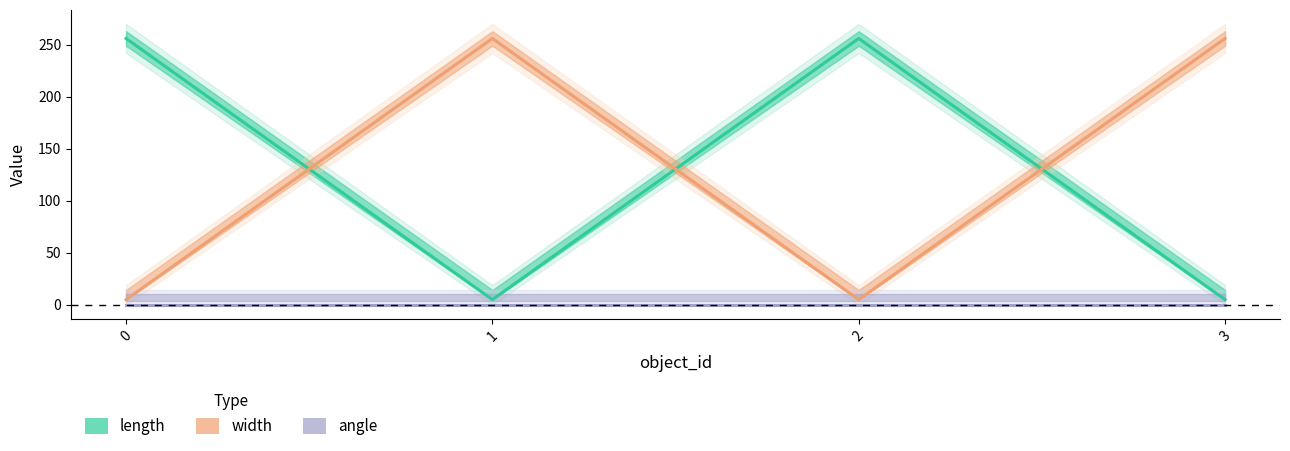

List the labels in order of length value, smallest first.

1, 3, 0, 2